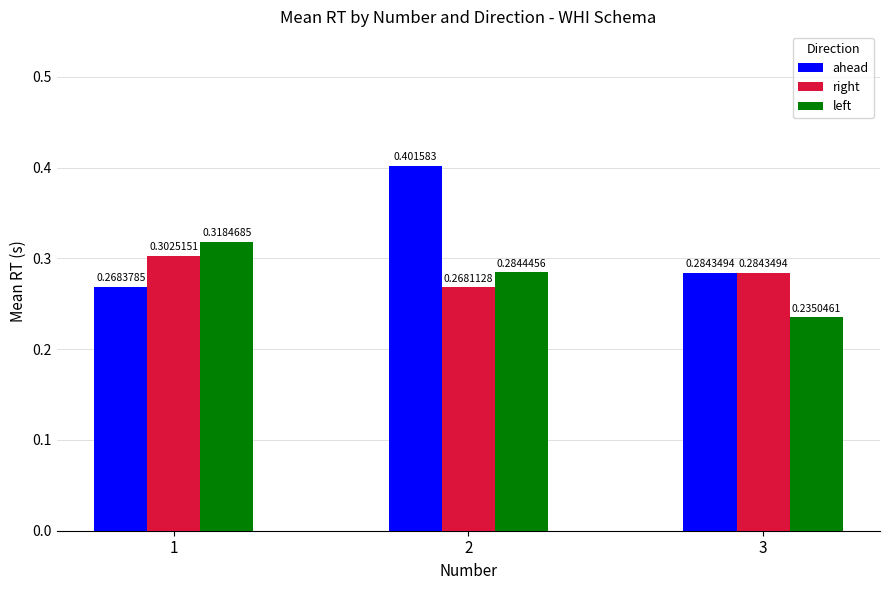

Is the value of ahead at 1 greater than the value of right at 3?

No